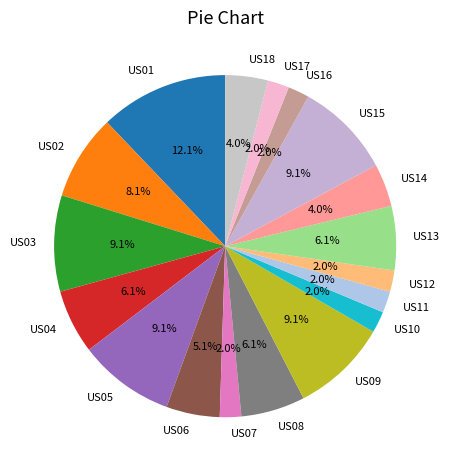

What portion of the pie excludes US04?

93.9%